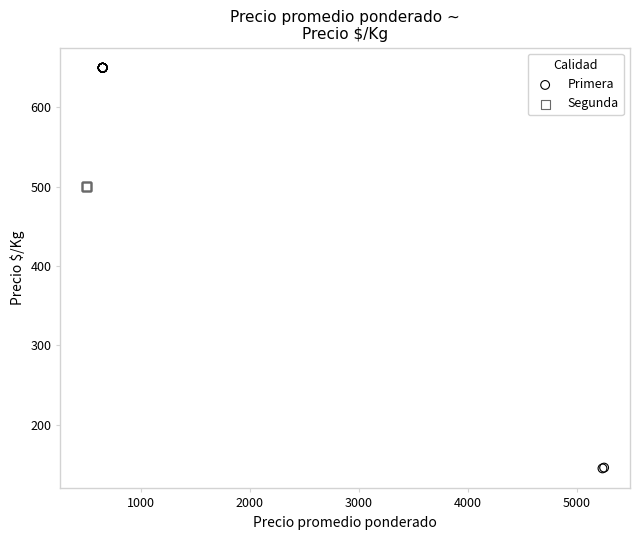

Which series contains the highest Y value?

Primera